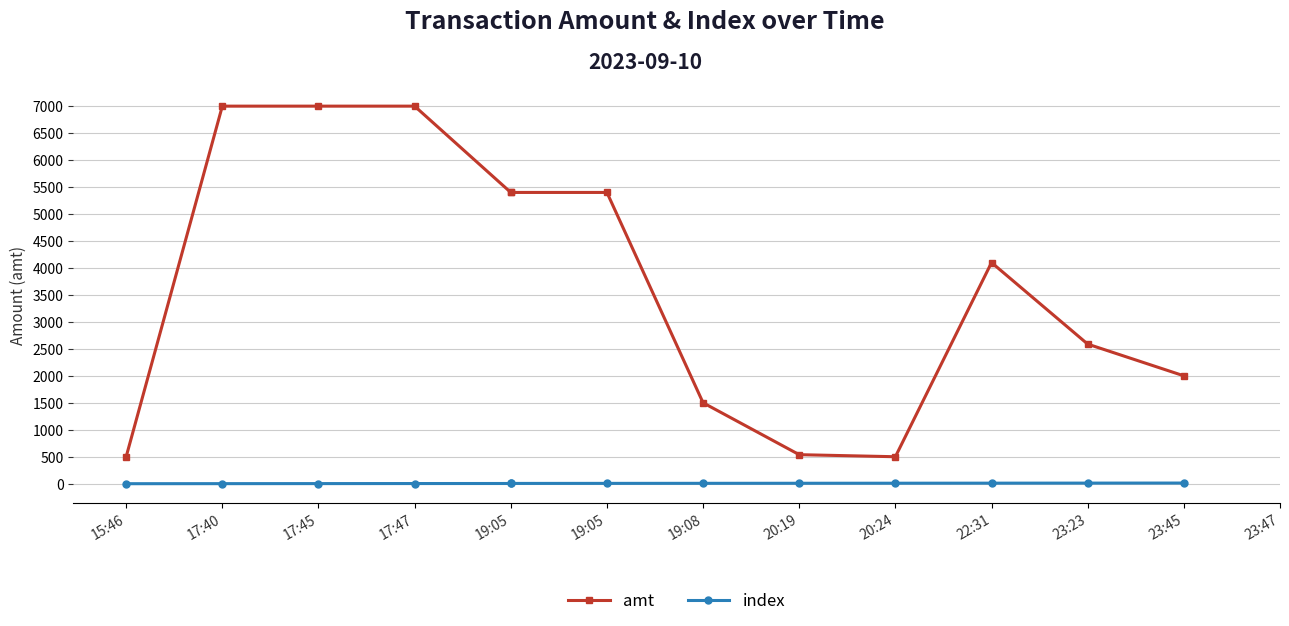

True or false: index and amt intersect in this chart.

False